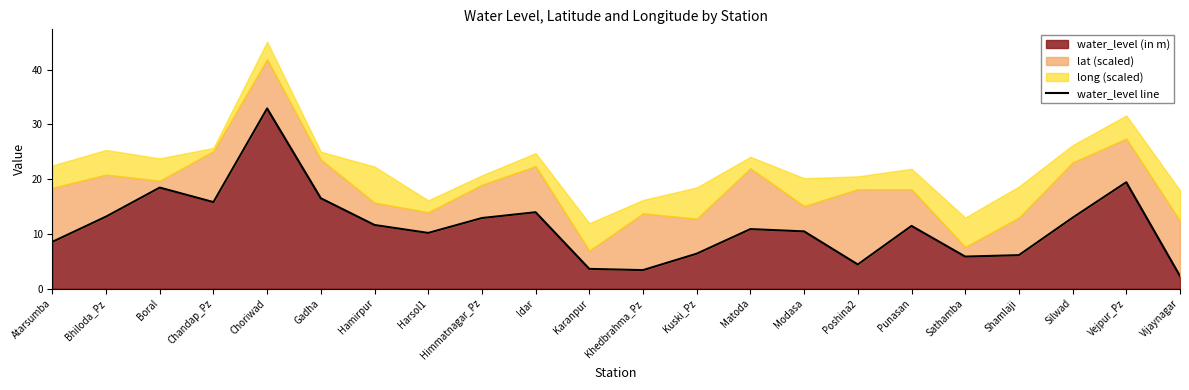

What is the minimum value shown in the chart?

2.3